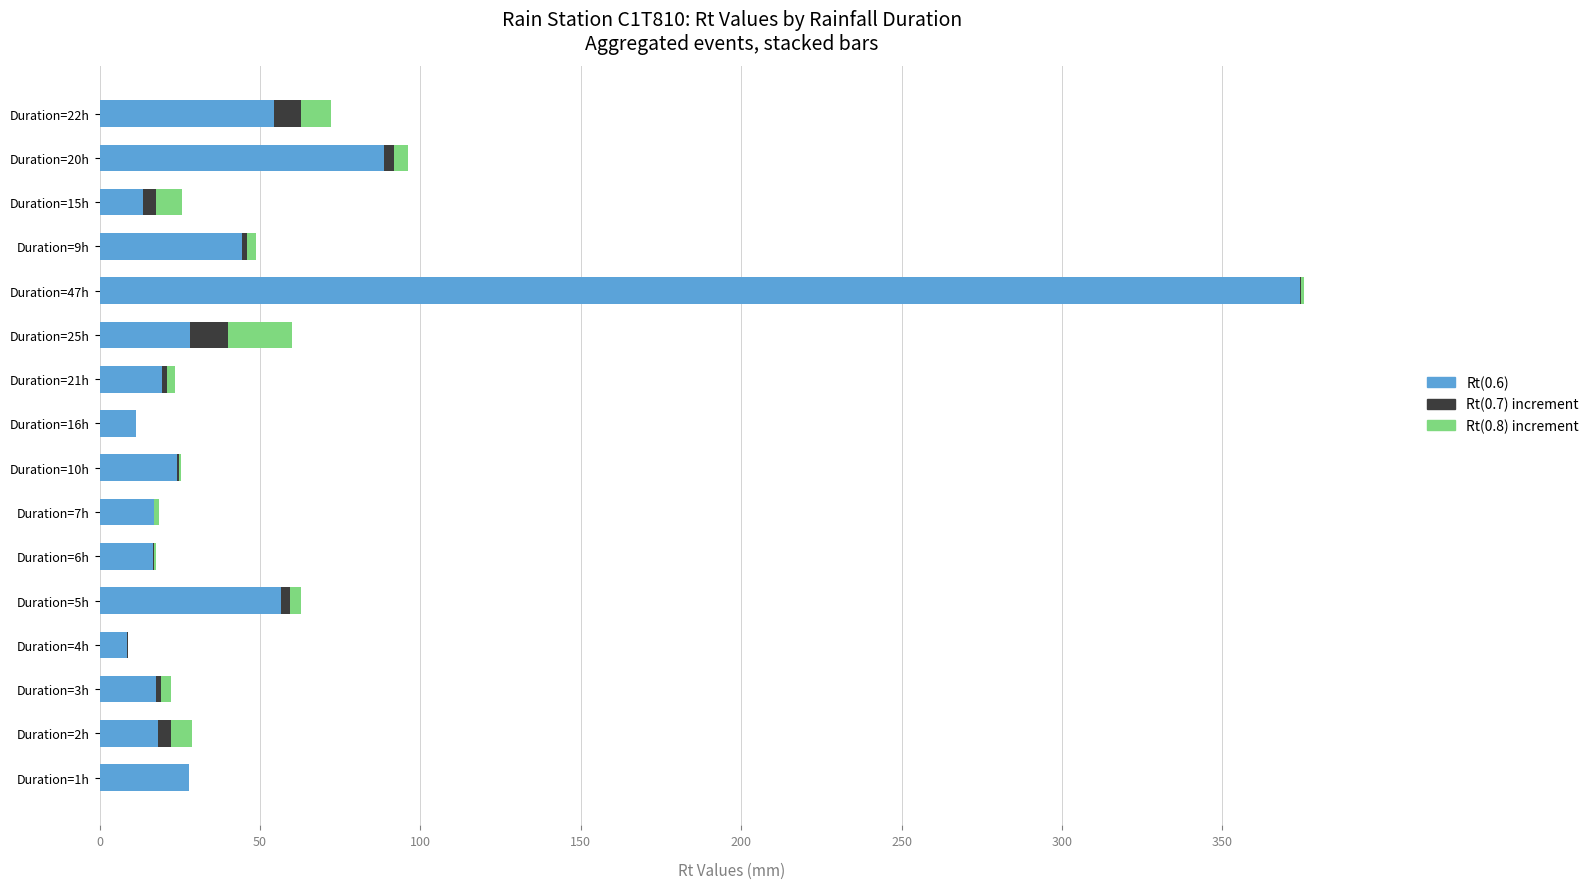

What is the total value across all series at Duration=16h?

11.5